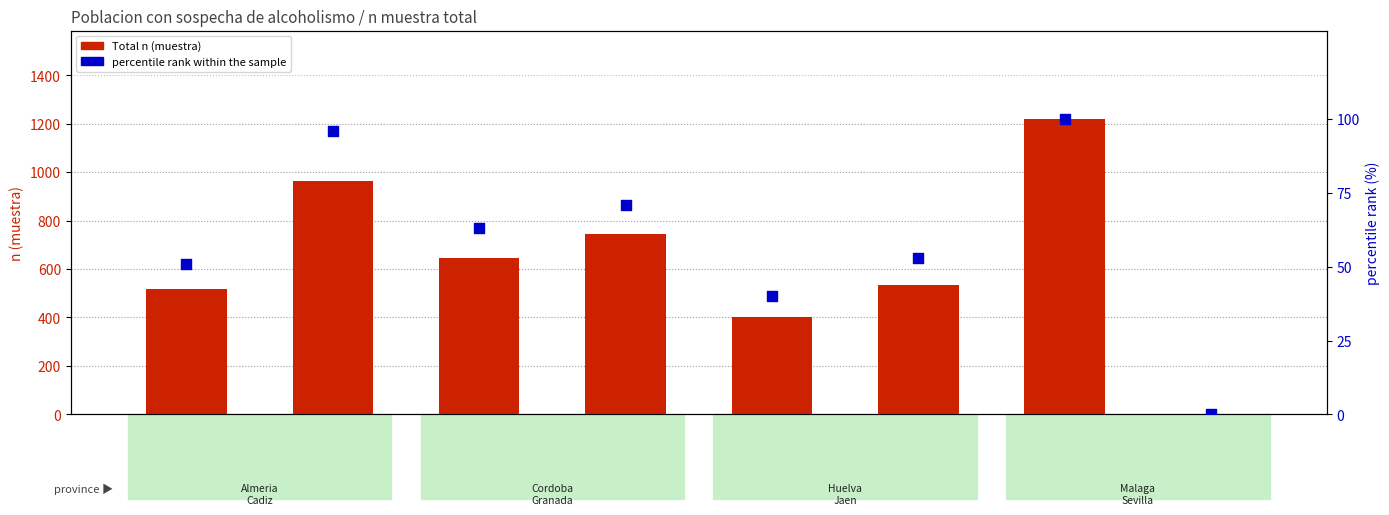

What are all the series names shown in the legend?

Total n (muestra), percentile rank within the sample